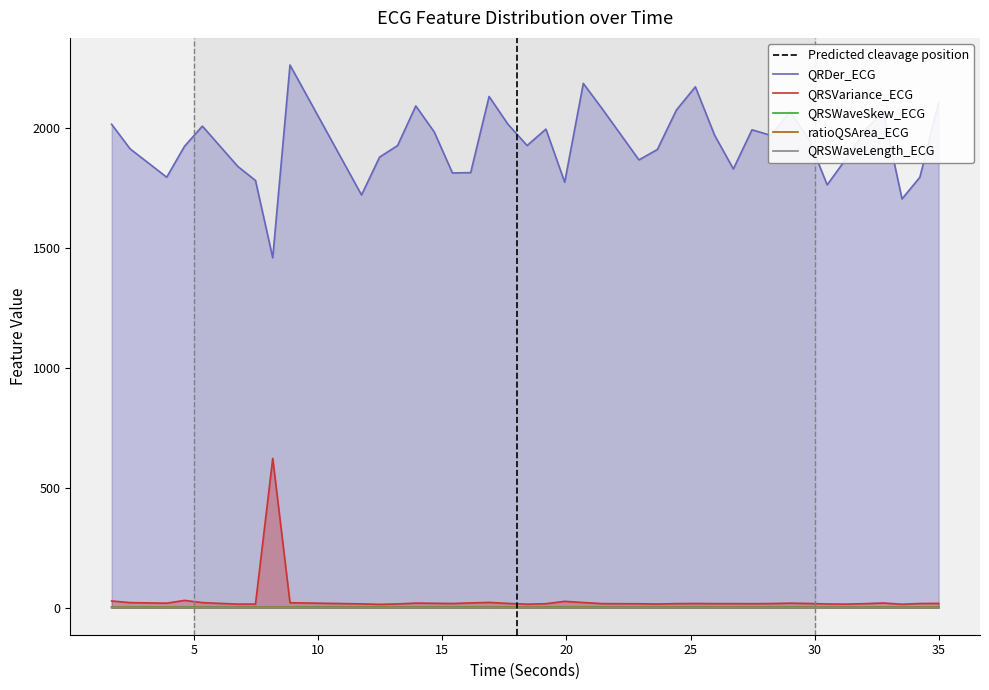

Is it true that QRSVariance_ECG equals 24.5 at 14.671875?

False